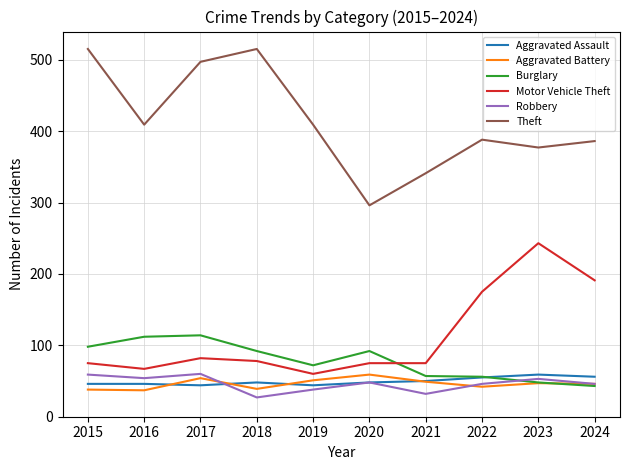

Count the number of categories in the chart.

10